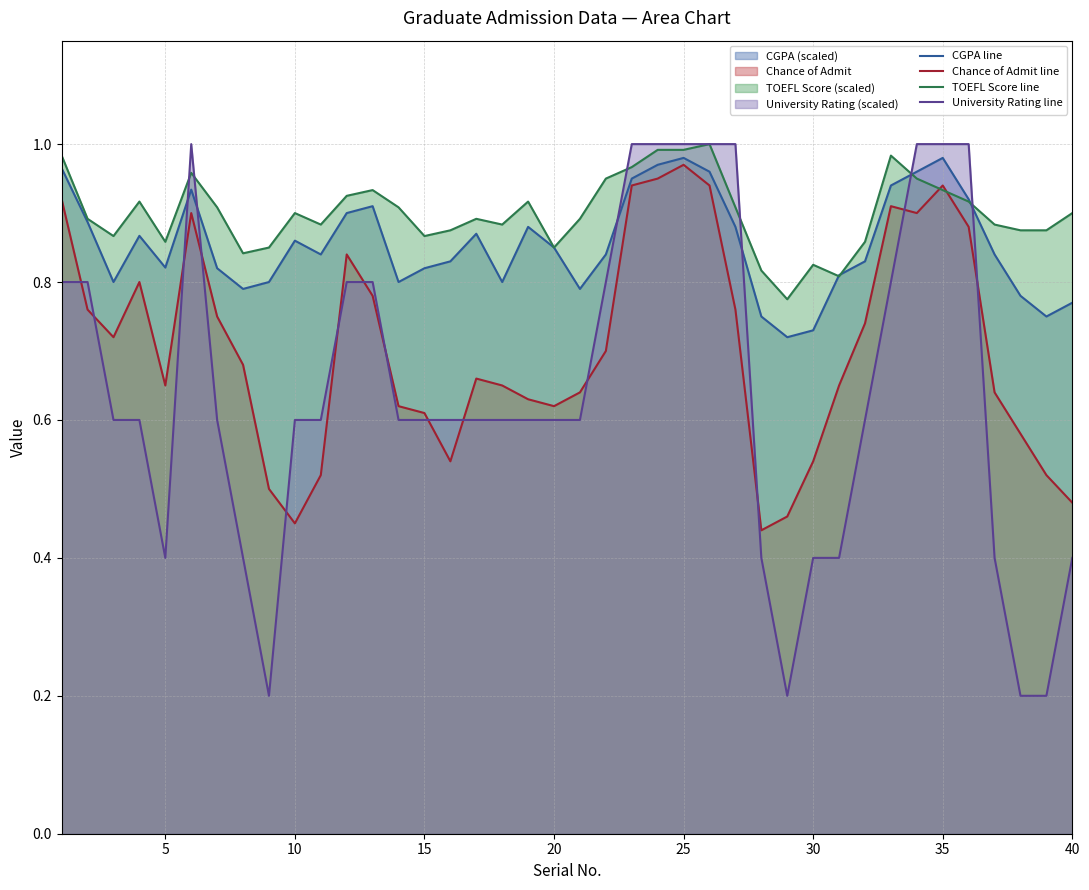

What is the greatest value displayed?

1.0